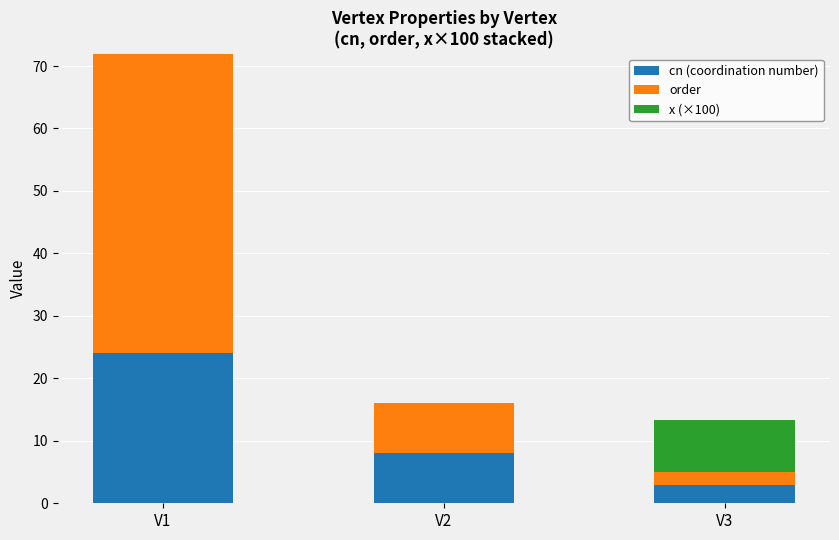

What is the maximum value for cn (coordination number)?

24.0